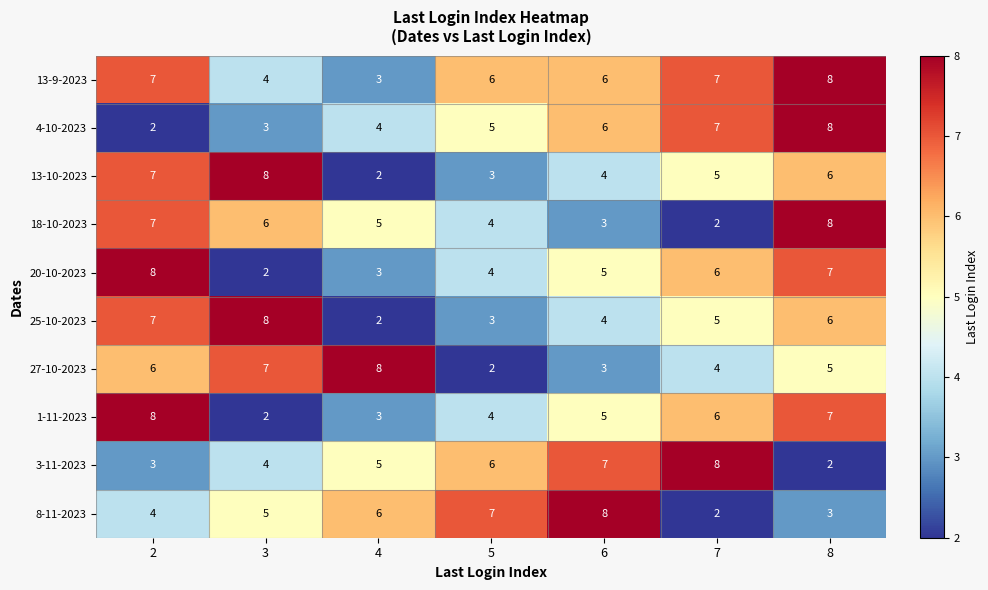

What is the maximum value shown in the chart?

8